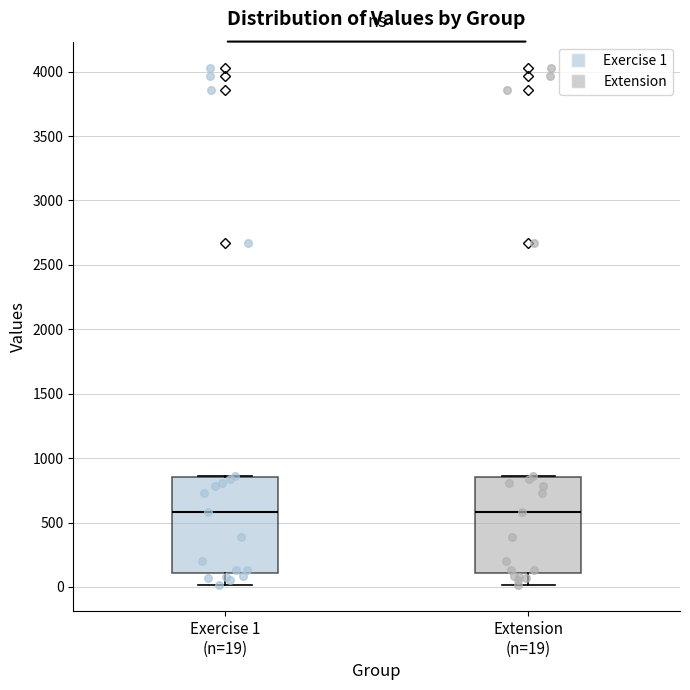

Where does the lower whisker of the box for Extension (n=19) end on the y-axis? The values are not printed on the chart, so give them approximately, as read against the axis.

0